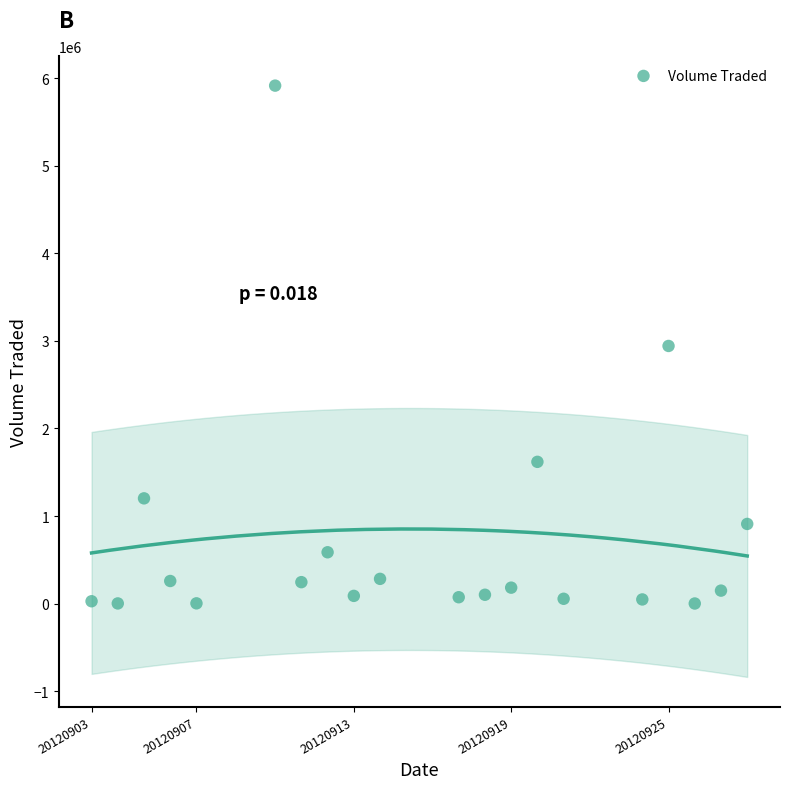

What is the range of X values (max minus min)?

25